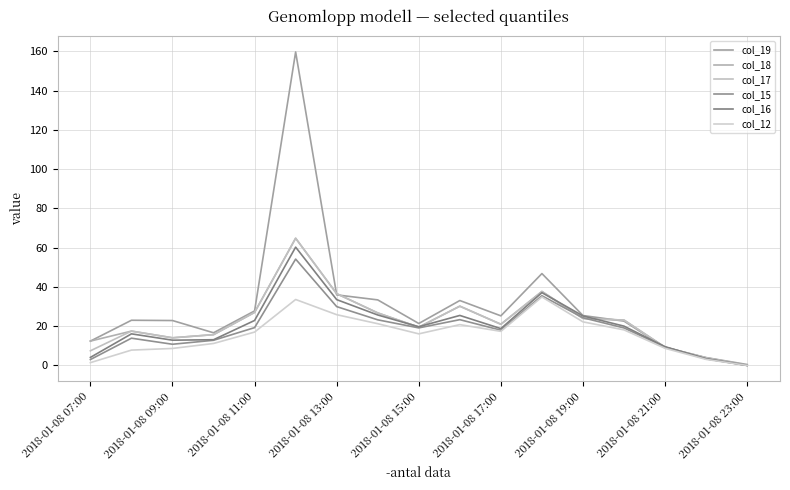

How many lines are shown in the chart?

6